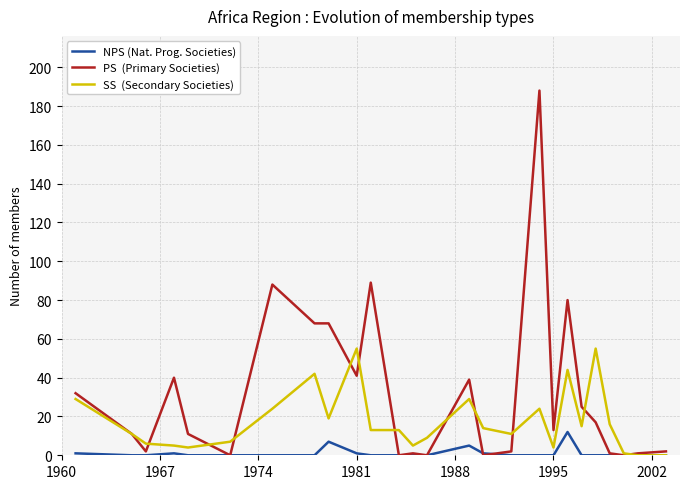

What is the greatest value displayed?

188